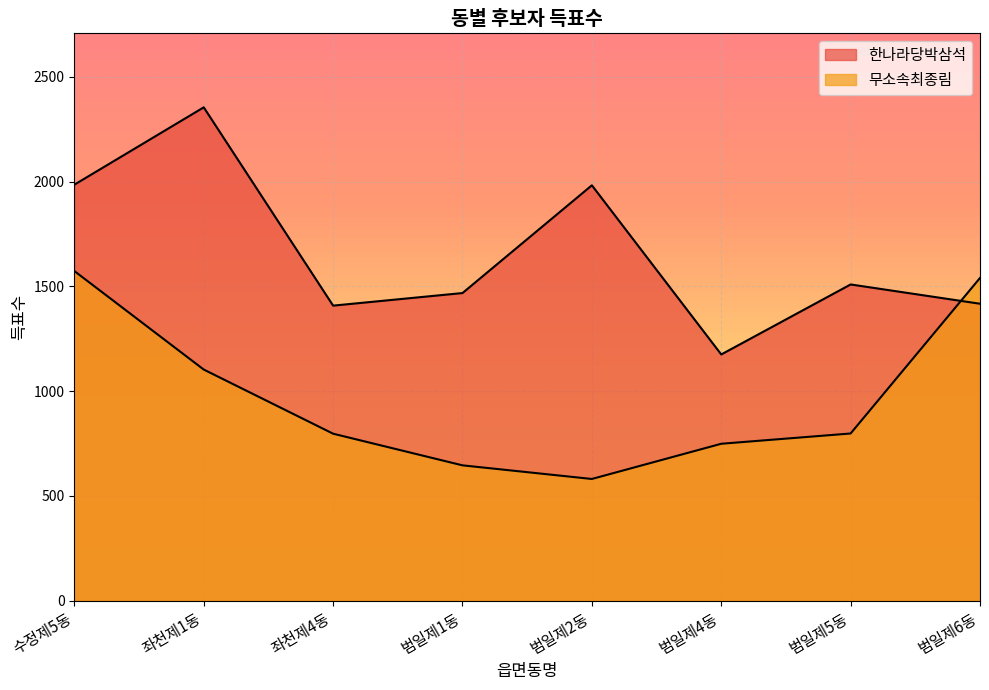

Rank the series at 범일제1동 from highest to lowest value.

한나라당박삼석, 무소속최종림